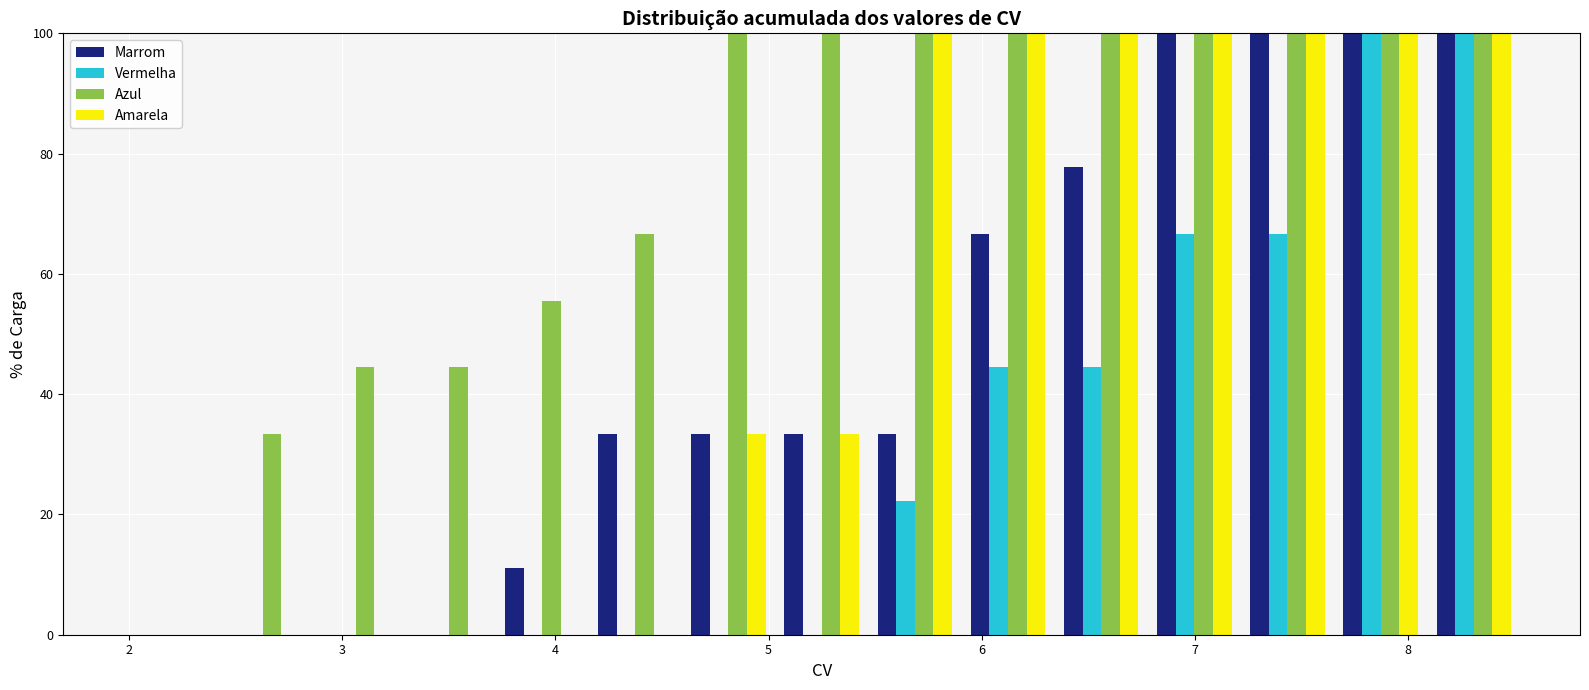

What is the height of the Marrom bar covering 7.2 to 7.7 on the x-axis? Neither the bar edges nor the heights are printed on the chart, so give them approximately, as read against the axes.

100